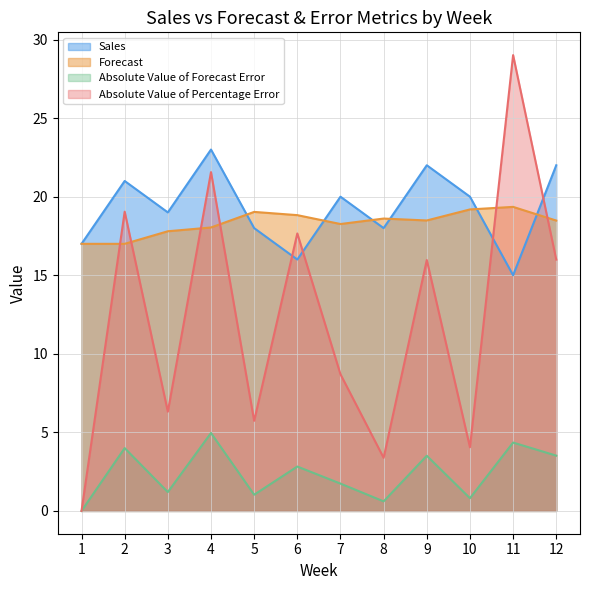

What is the greatest value displayed?

29.0